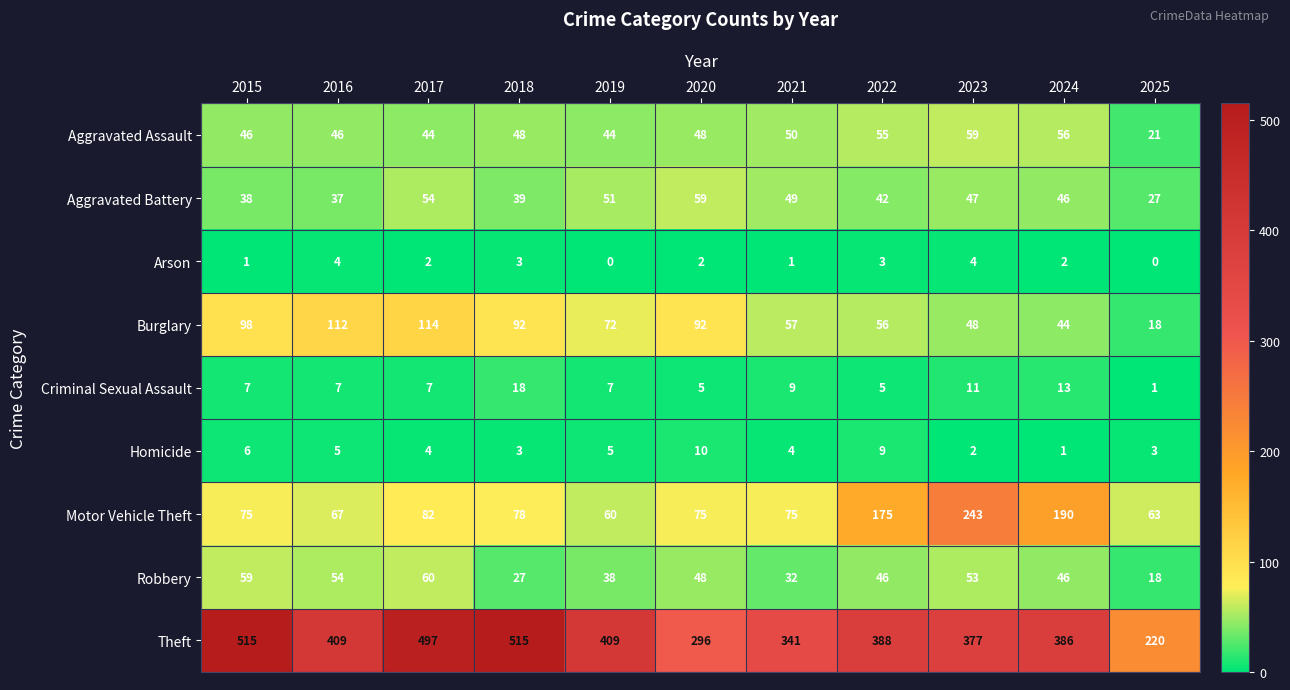

The Aggravated Battery series shows 87 at 2020. True or false?

False